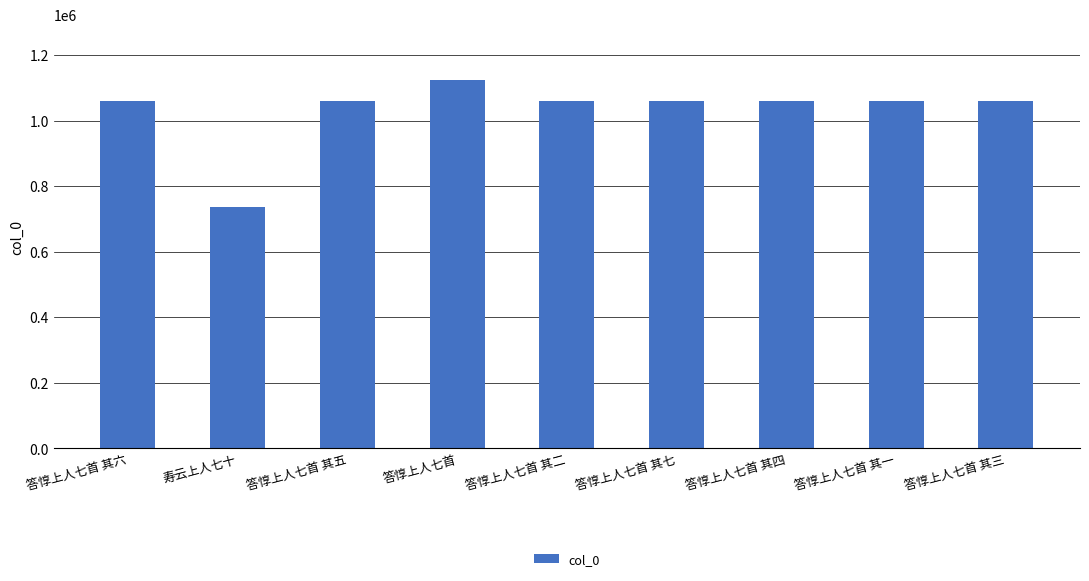

What is the sum of all values?

9291146